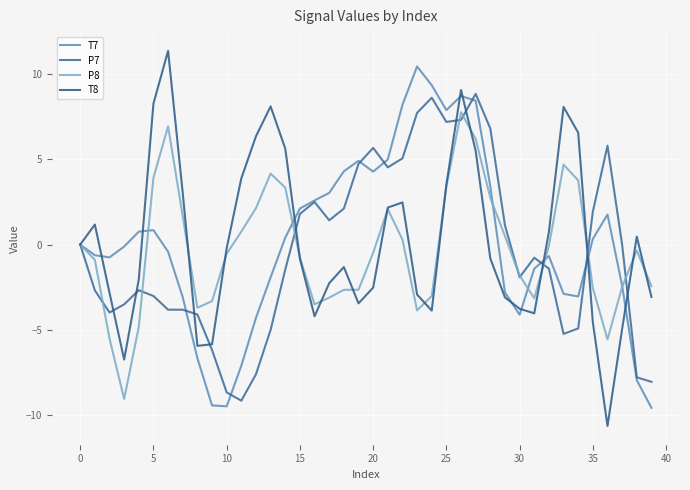

List the series in order of their peak value, highest first.

T8, T7, P7, P8